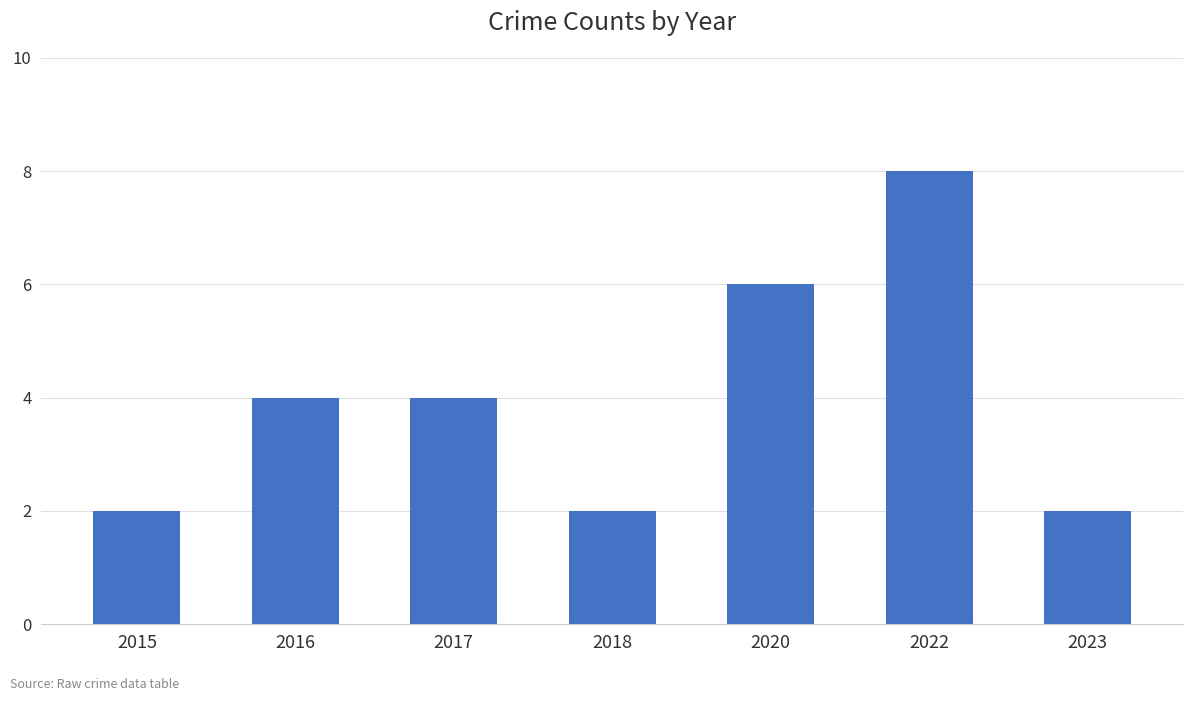

Count the number of categories in the chart.

7